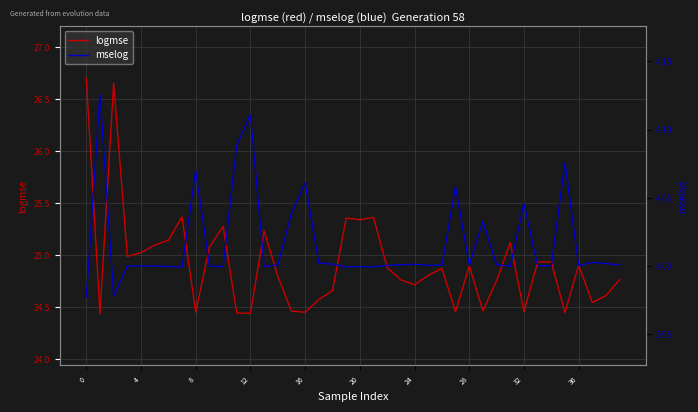

What is the label of the 26th point from the right?

14